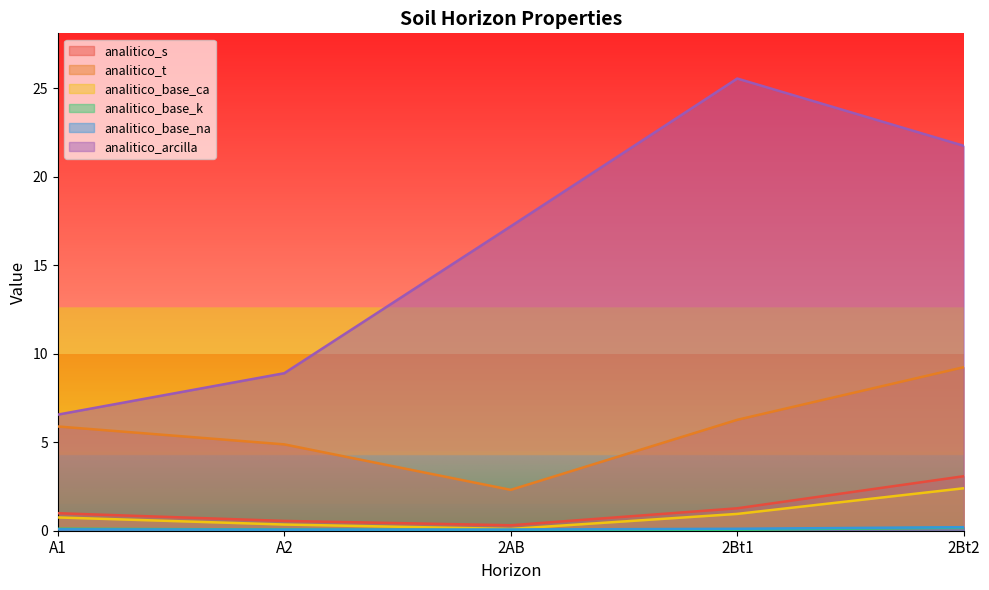

What is the lowest value of the analitico_t series?

2.3